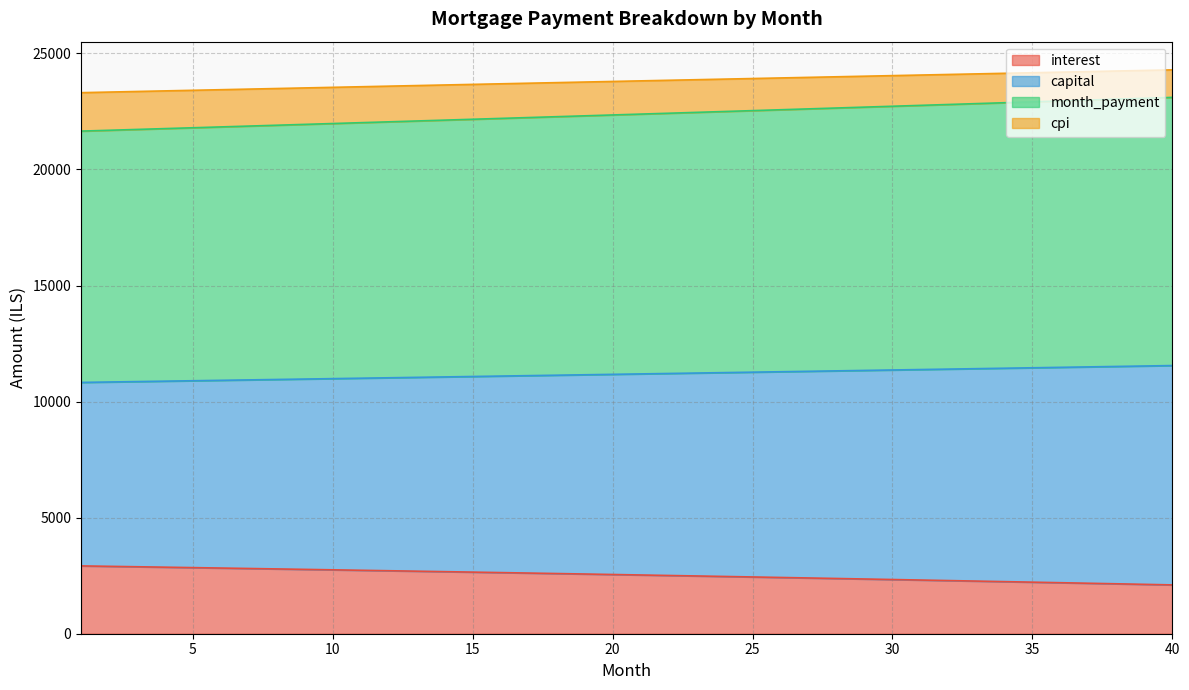

What is the sum of all interest values?

101233.4